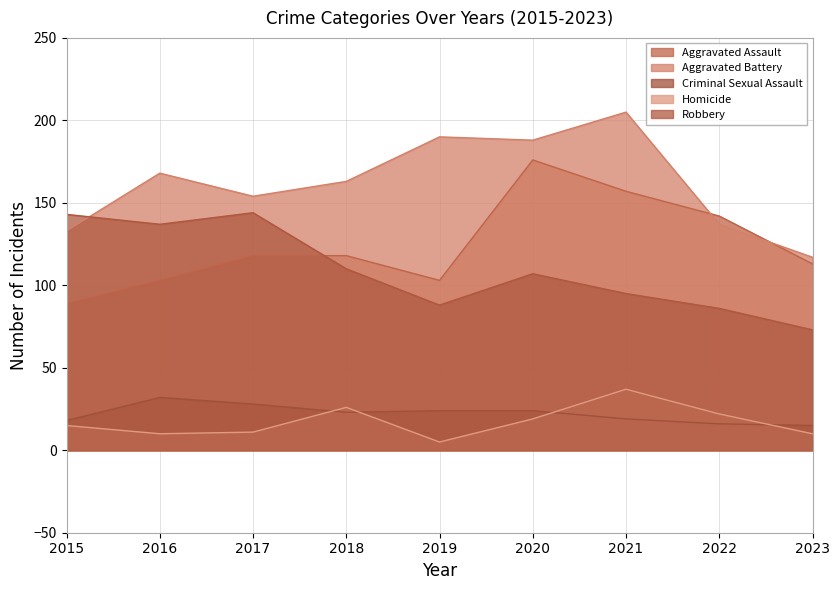

How many lines are shown in the chart?

5